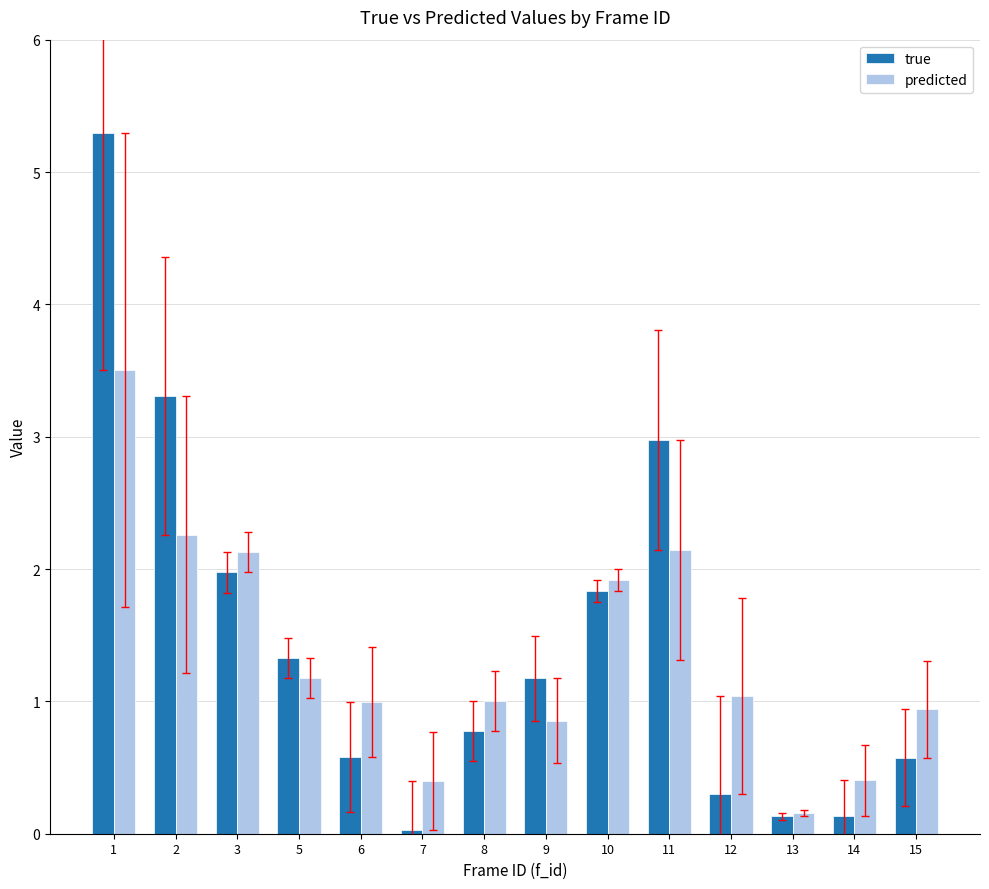

The true series shows 3.2 at 3. True or false?

False